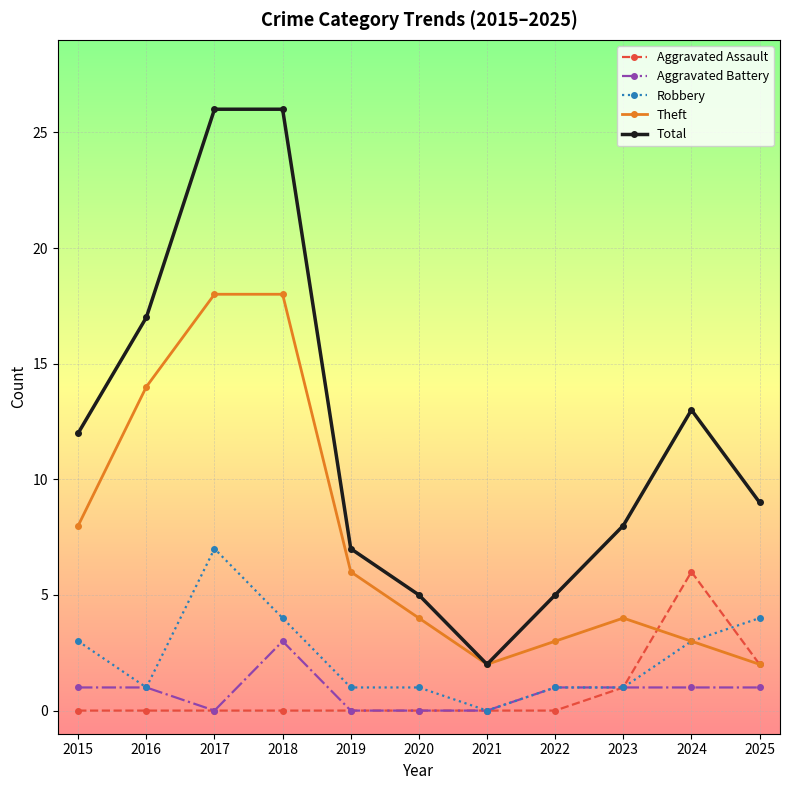

What is the difference between the Aggravated Assault values at 2024 and 2018?

6